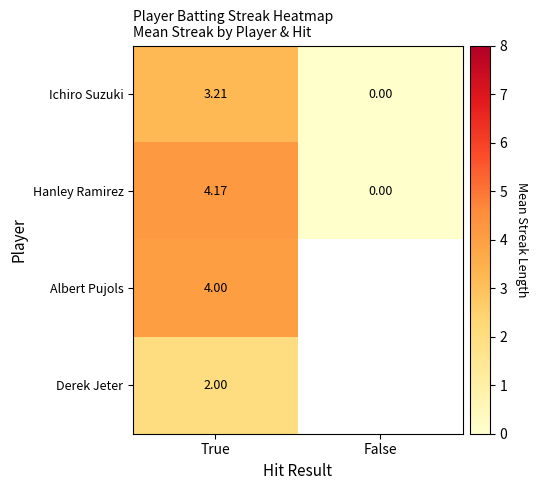

List the labels in order of Hanley Ramirez value, largest first.

True, False